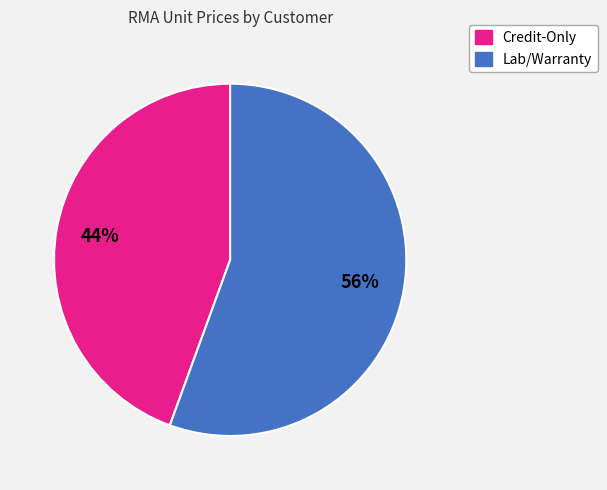

Is there any slice that represents more than half of the pie?

Yes